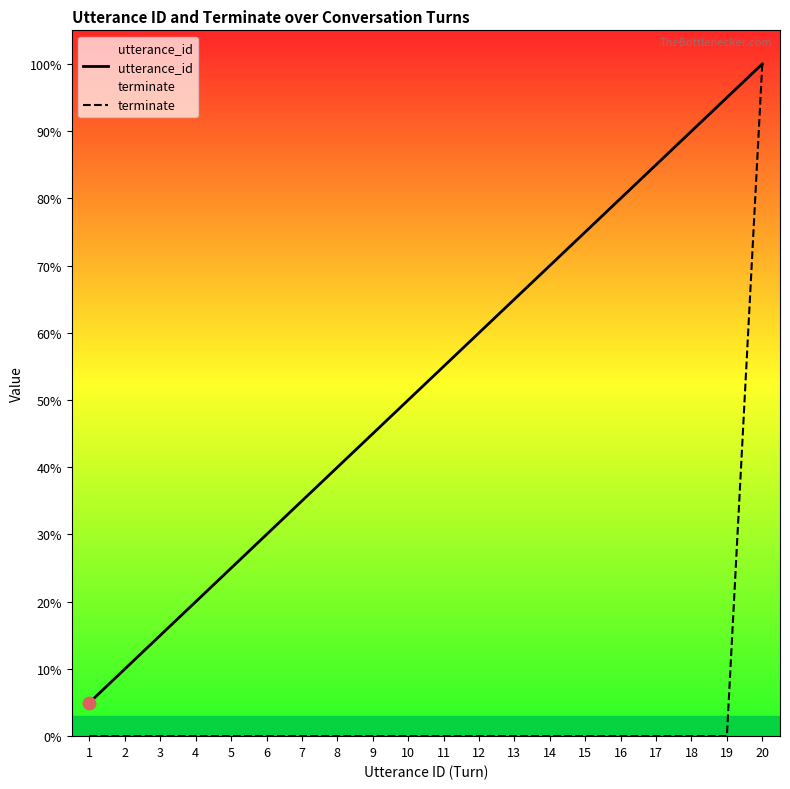

What is the total value across all series at 19?

95.0